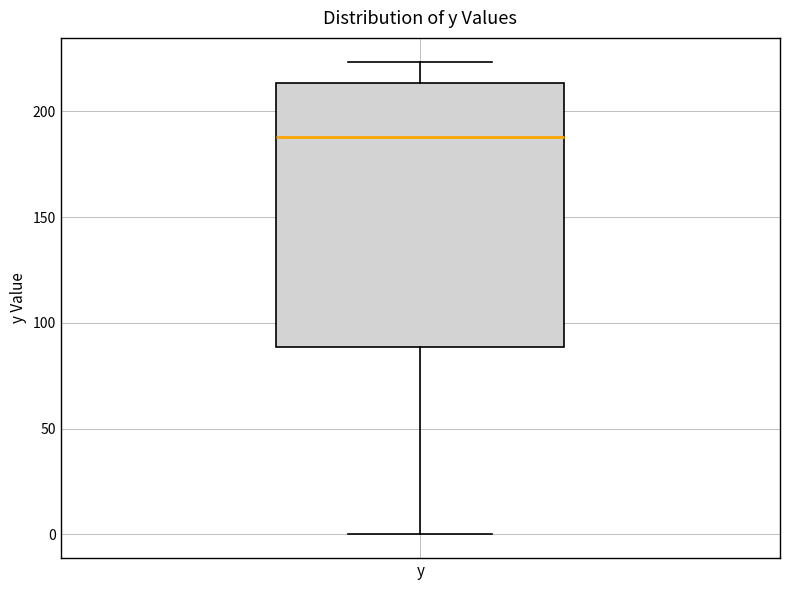

Transcribe this box plot: give where the median line is, the range the box spans, and where the two whiskers end, as read against the y-axis. The values are not printed on the chart, so give them approximately, as read against the axis.

median 190, box 90 to 215, whiskers 0 to 225